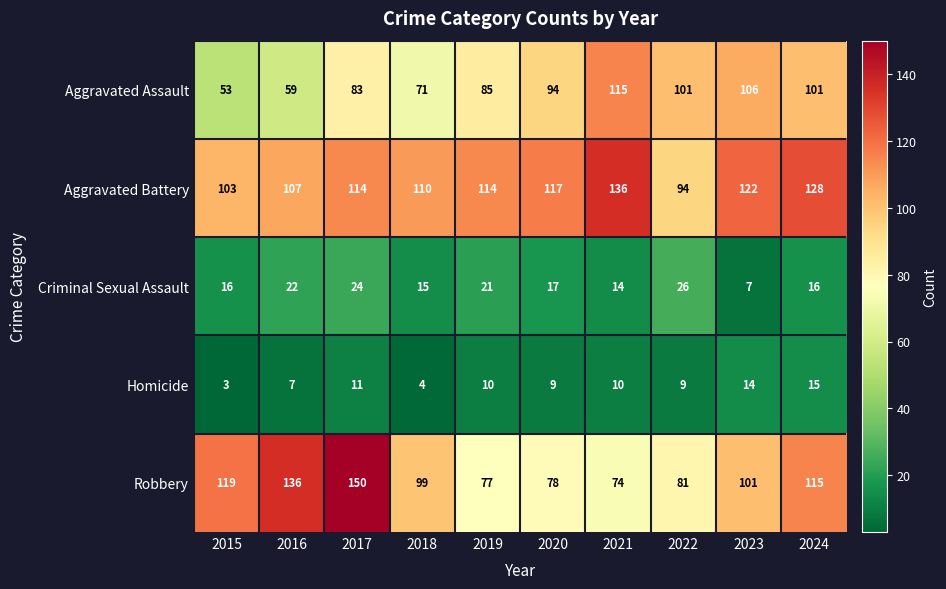

What is the sum of the Criminal Sexual Assault values at 2020 and 2016?

39